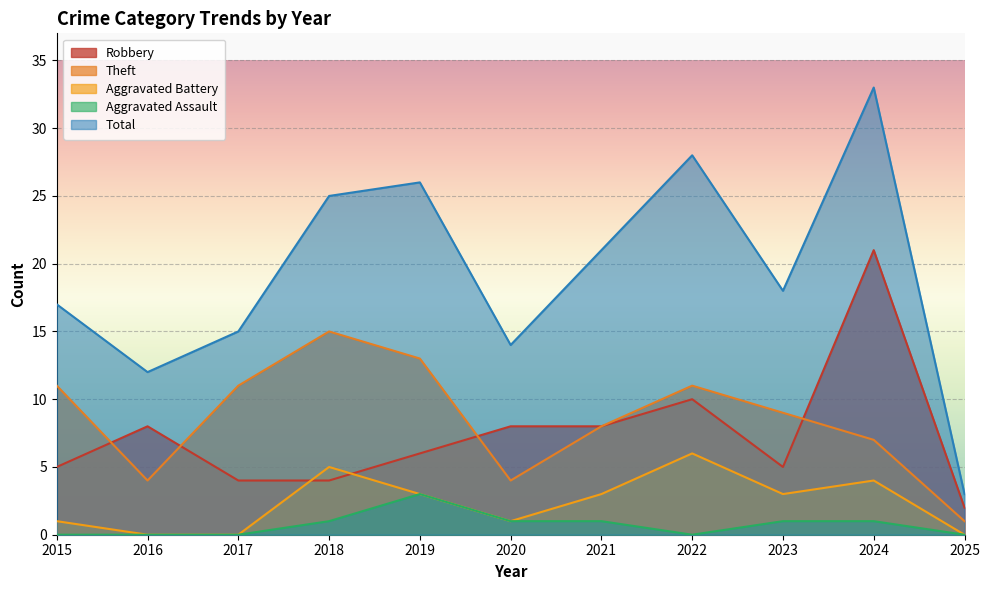

List the labels in order of Theft value, largest first.

2018, 2019, 2015, 2017, 2022, 2023, 2021, 2024, 2016, 2020, 2025